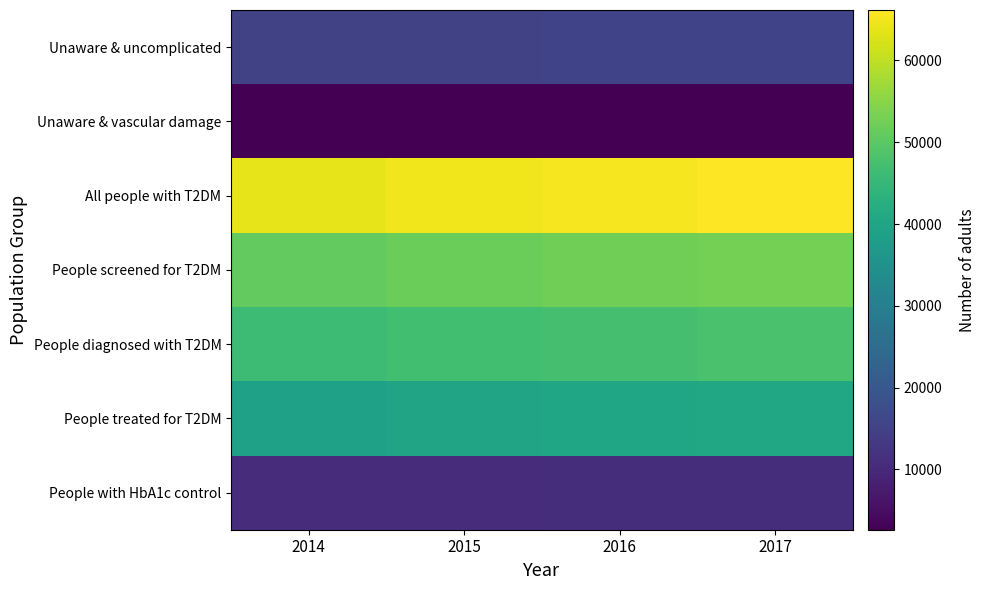

At how many categories does at least one series exceed 47956?

4